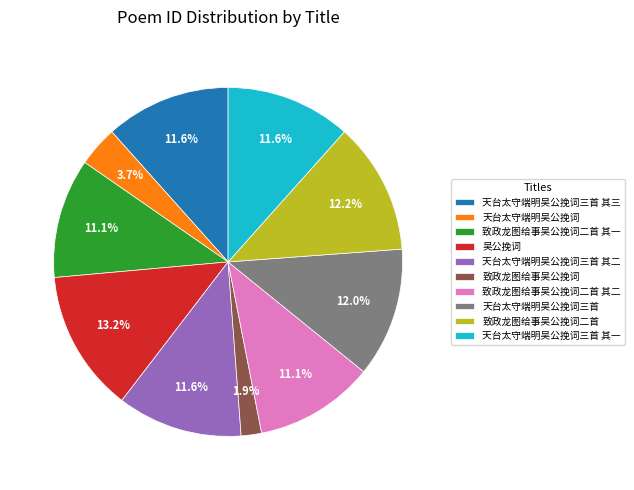

Which slice is the smallest?

致政龙图给事吴公挽词